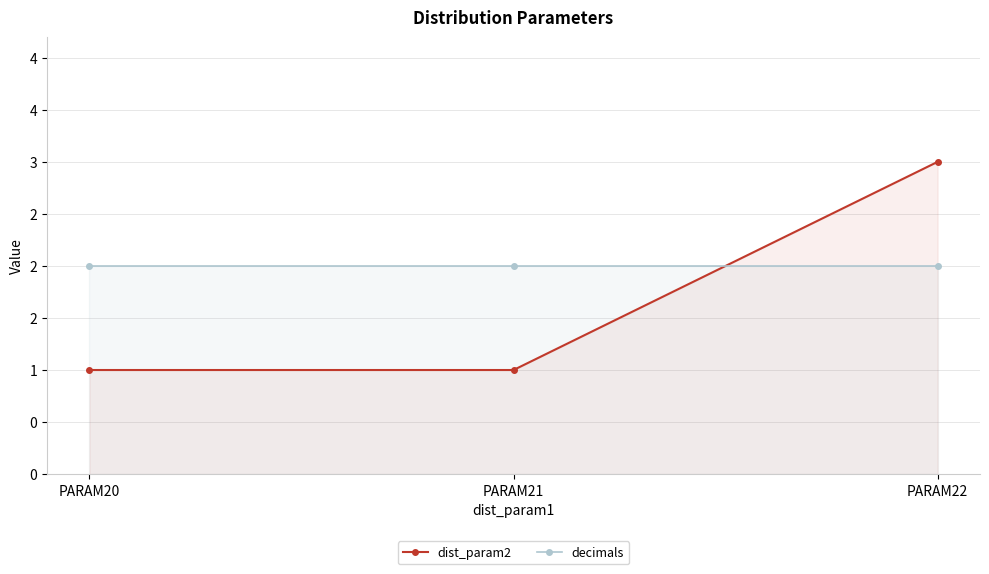

Rank the categories by decimals value from lowest to highest.

PARAM20, PARAM21, PARAM22